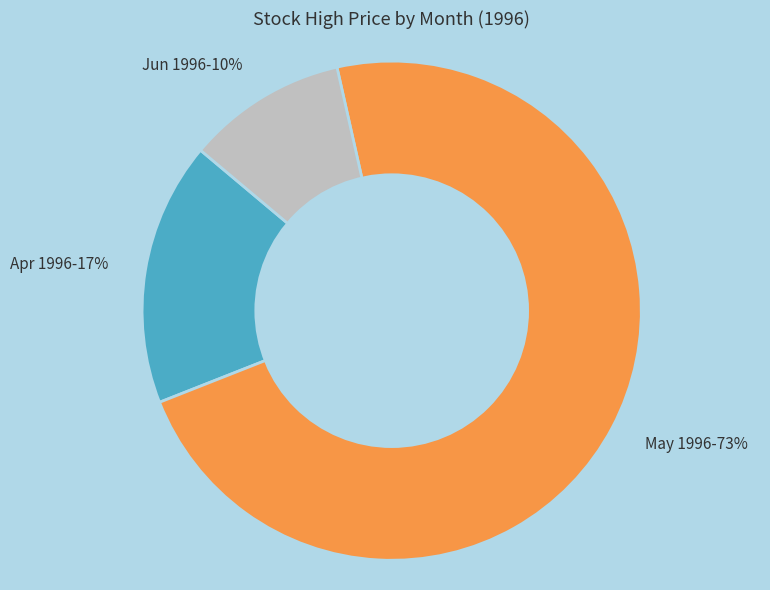

To the nearest percent, what is the difference between the Jun 1996-10% and Apr 1996-17% slice percentages?

7%